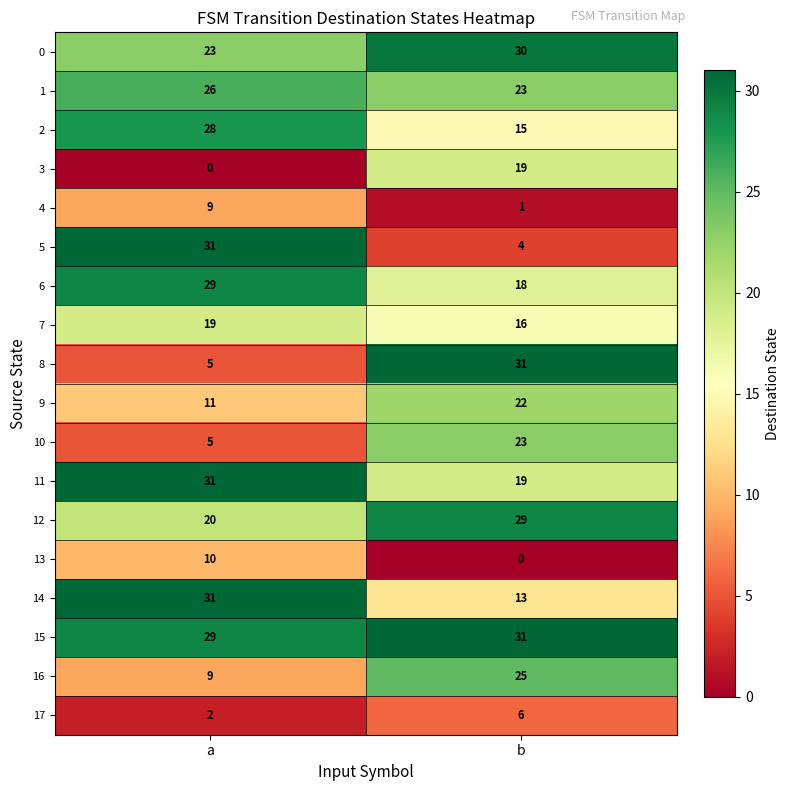

Which series has the largest range (max minus min)?

5